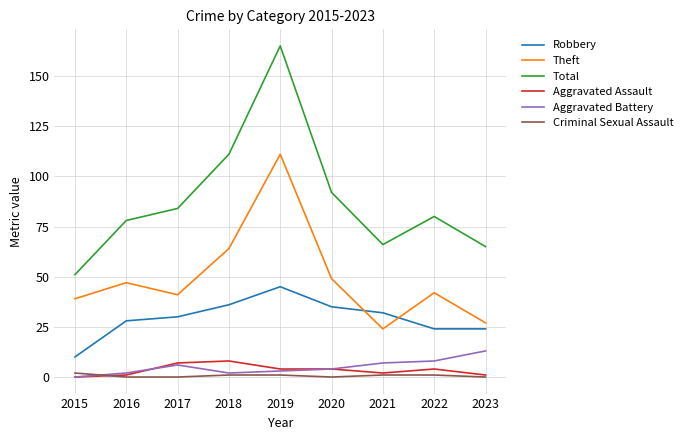

Reading left to right, list all the values displayed in this chart.

Robbery: 2015=10	2016=28	2017=30	2018=36	2019=45	2020=35	2021=32	2022=24	2023=24
Theft: 2015=39	2016=47	2017=41	2018=64	2019=111	2020=49	2021=24	2022=42	2023=27
Total: 2015=51	2016=78	2017=84	2018=111	2019=165	2020=92	2021=66	2022=80	2023=65
Aggravated Assault: 2015=0	2016=1	2017=7	2018=8	2019=4	2020=4	2021=2	2022=4	2023=1
Aggravated Battery: 2015=0	2016=2	2017=6	2018=2	2019=3	2020=4	2021=7	2022=8	2023=13
Criminal Sexual Assault: 2015=2	2016=0	2017=0	2018=1	2019=1	2020=0	2021=1	2022=1	2023=0